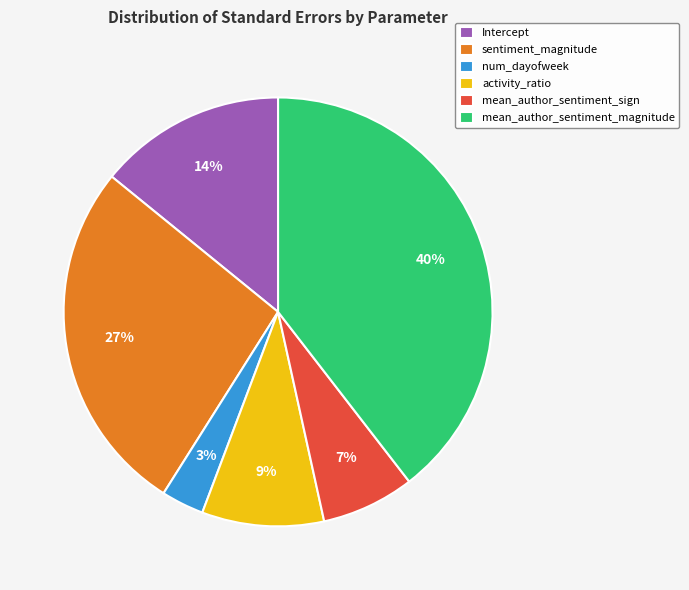

Is the sum of activity_ratio and mean_author_sentiment_magnitude greater than half?

No